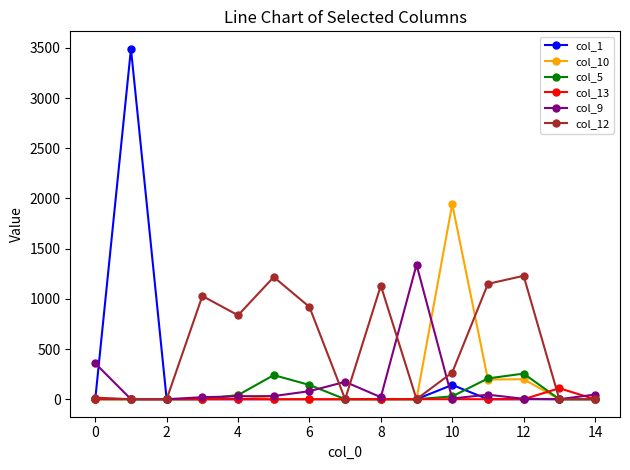

What is the average value of the col_1 series?

242